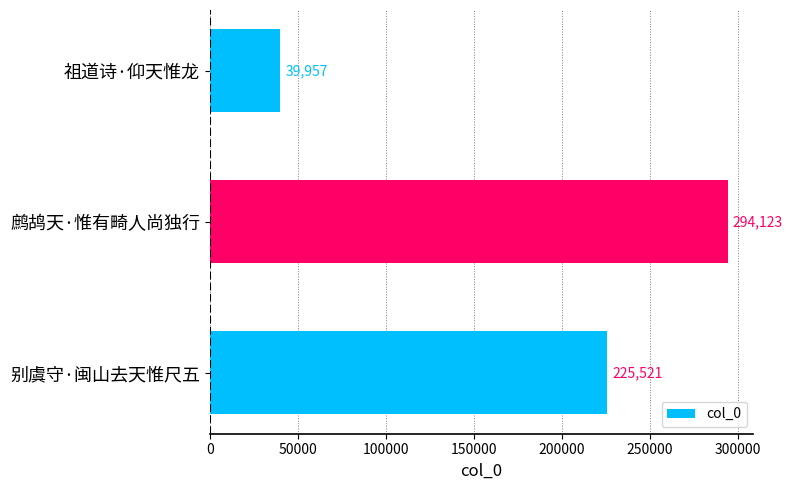

At which label is the value closest to 167040?

别虞守·闽山去天惟尺五